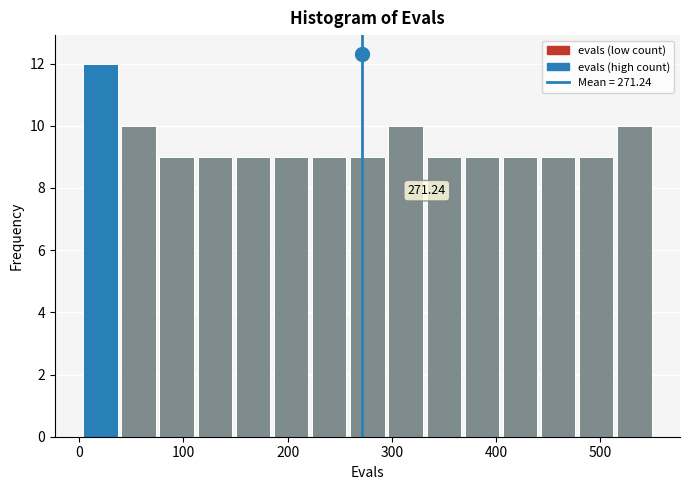

Read against the x-axis, roughly where is the centre of the tallest bar?

20